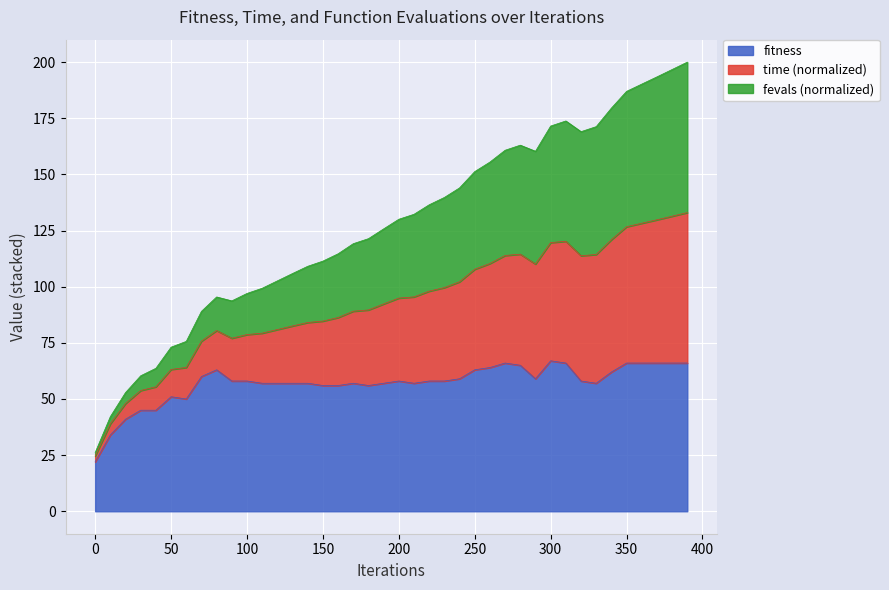

What is the maximum value for fitness?

67.0